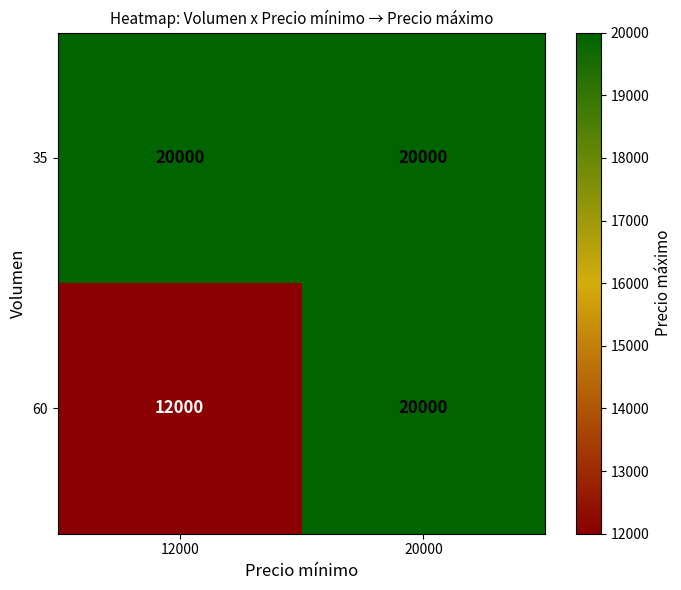

What is the average value of the 35 series?

20000